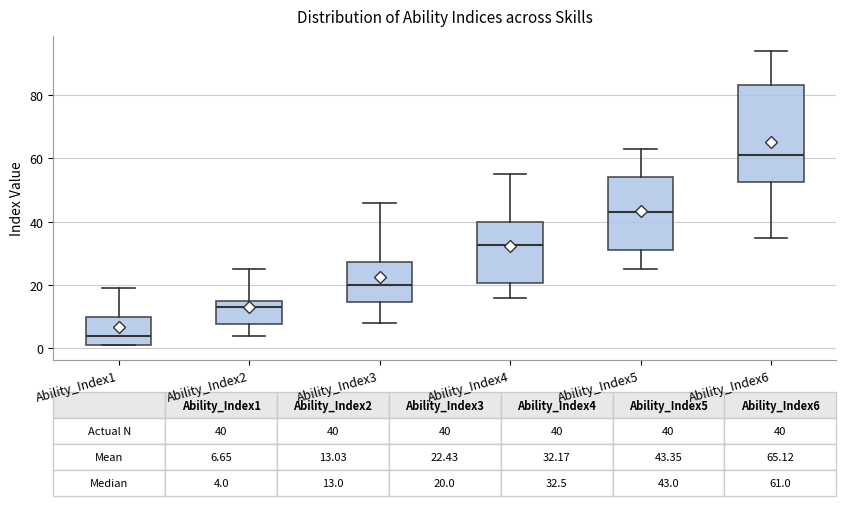

Which box's median line is the lowest?

Ability_Index1